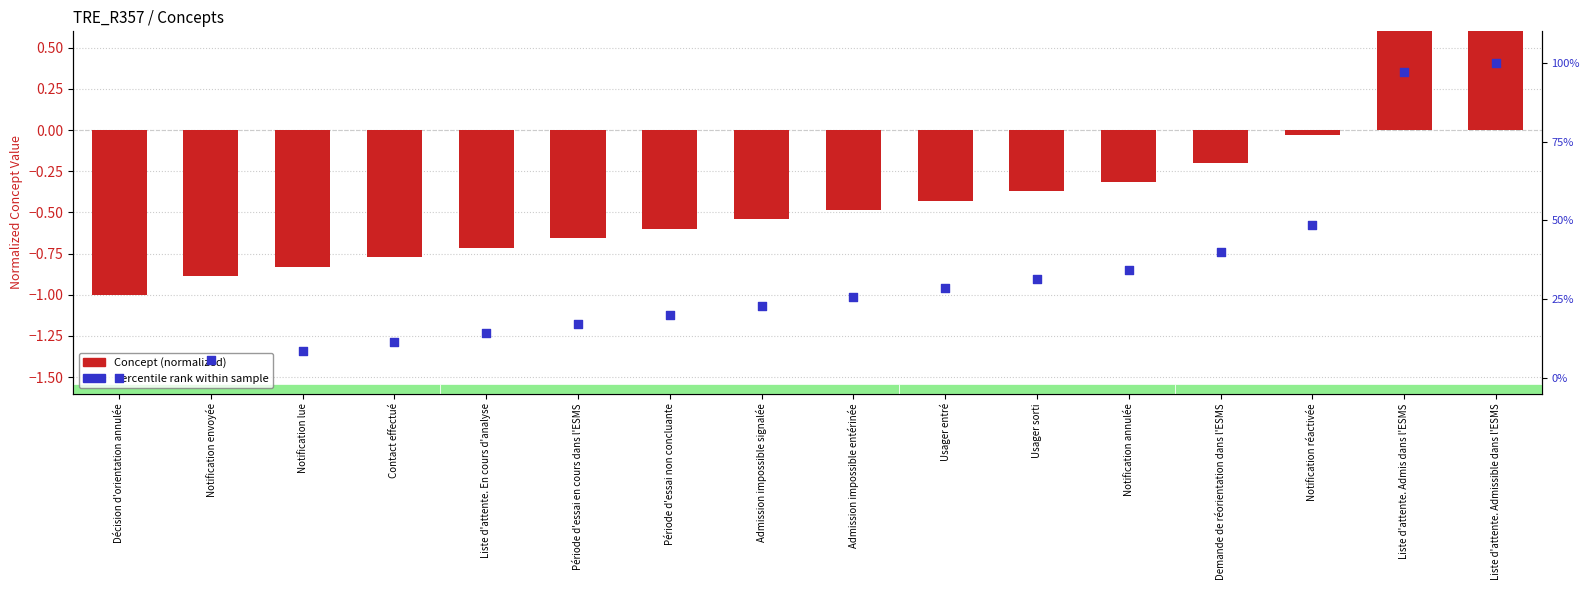

What are all the series names shown in the legend?

Concept (normalized), Percentile rank